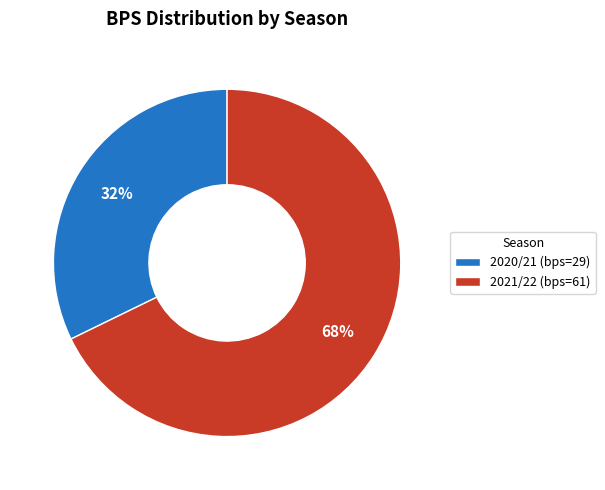

Which category has the smallest portion of the pie?

2020/21 (bps=29)